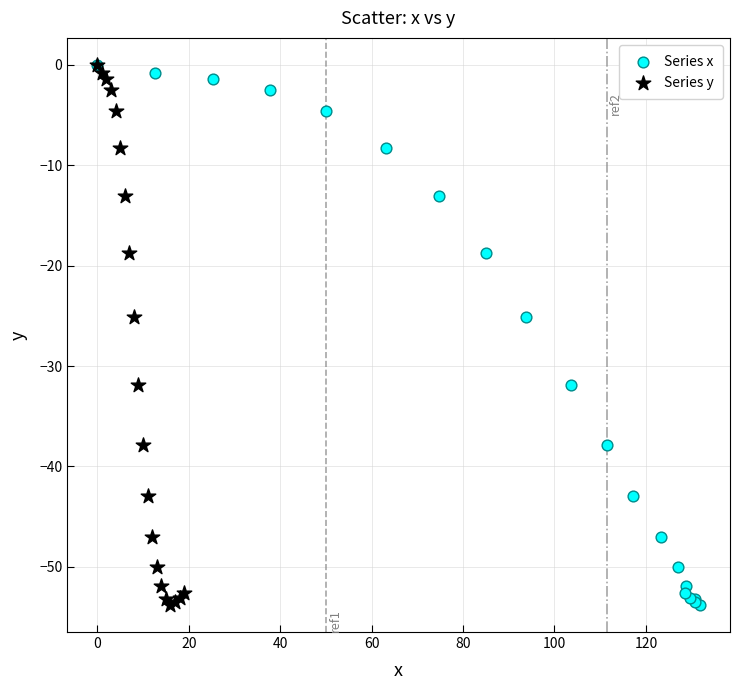

What are all the series names shown in the legend?

Series x, Series y